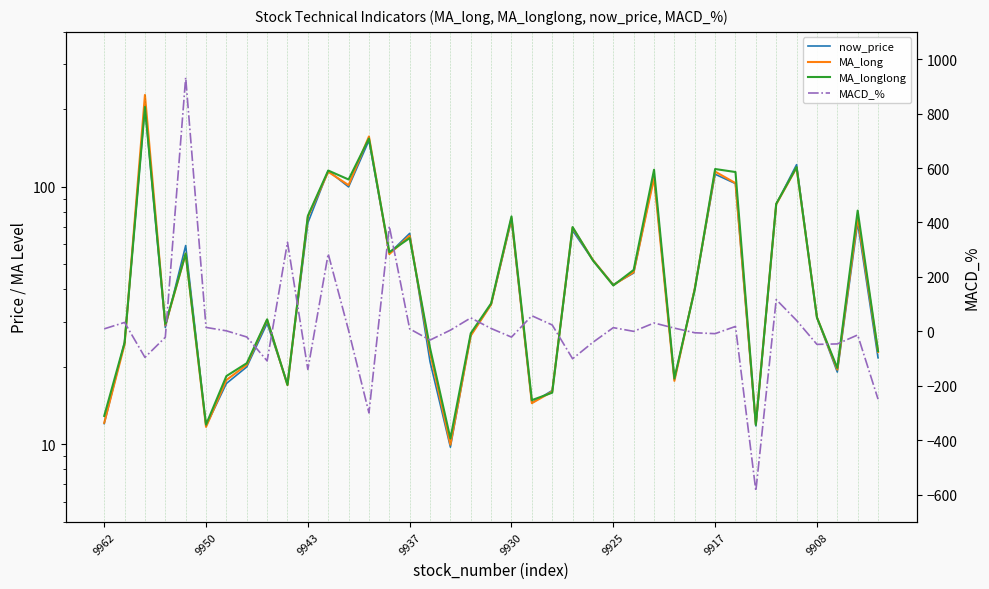

What are all the series names shown in the legend?

now_price, MA_long, MA_longlong, MACD_%